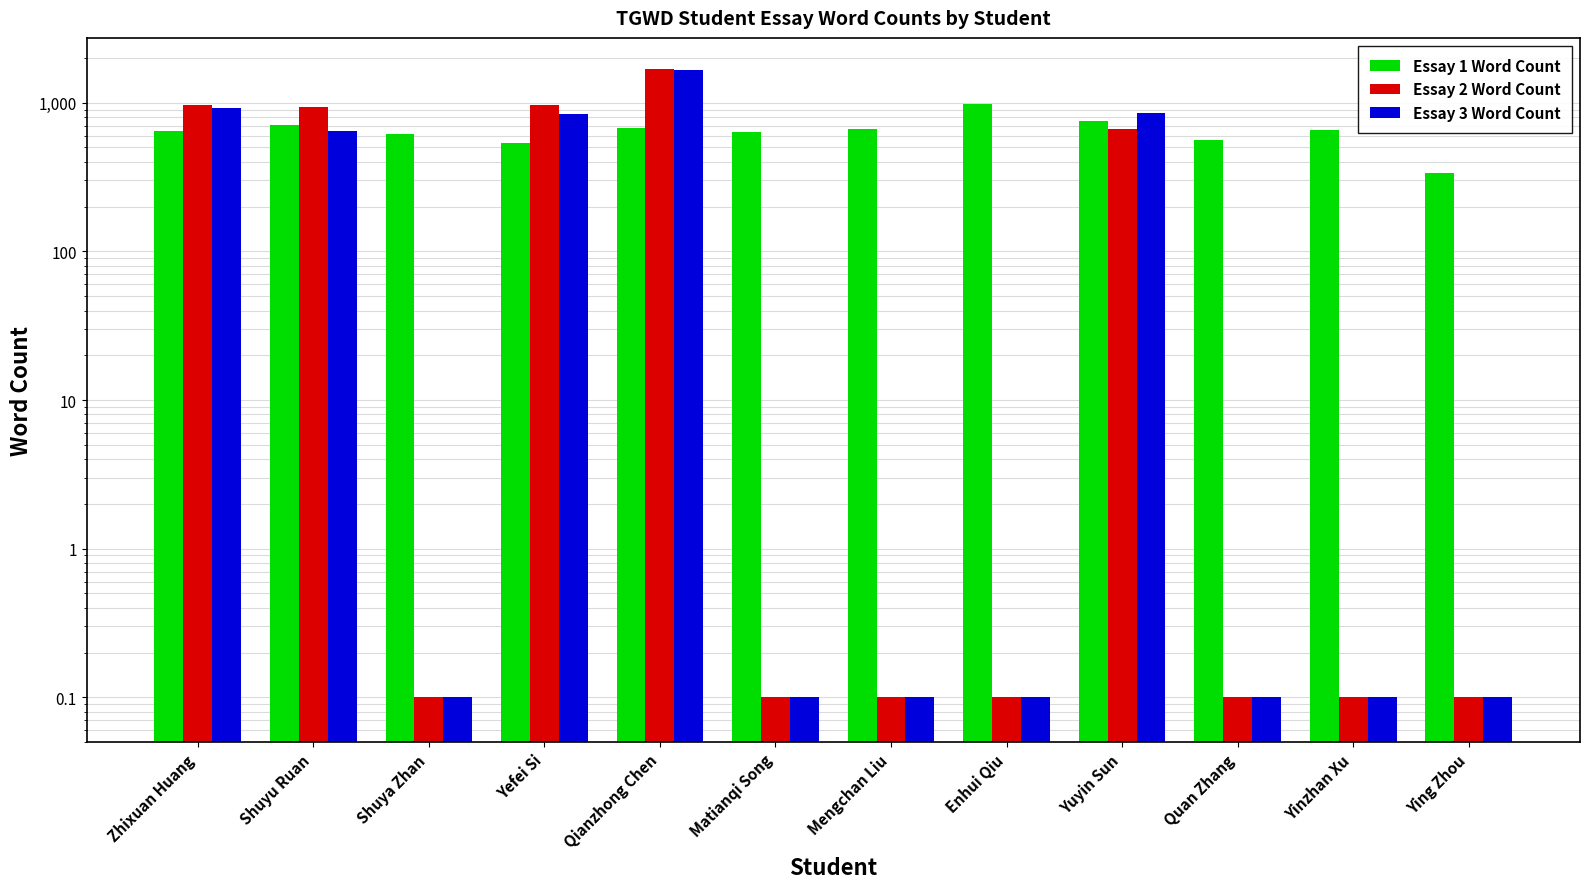

What position from the left is Yuyin Sun?

9